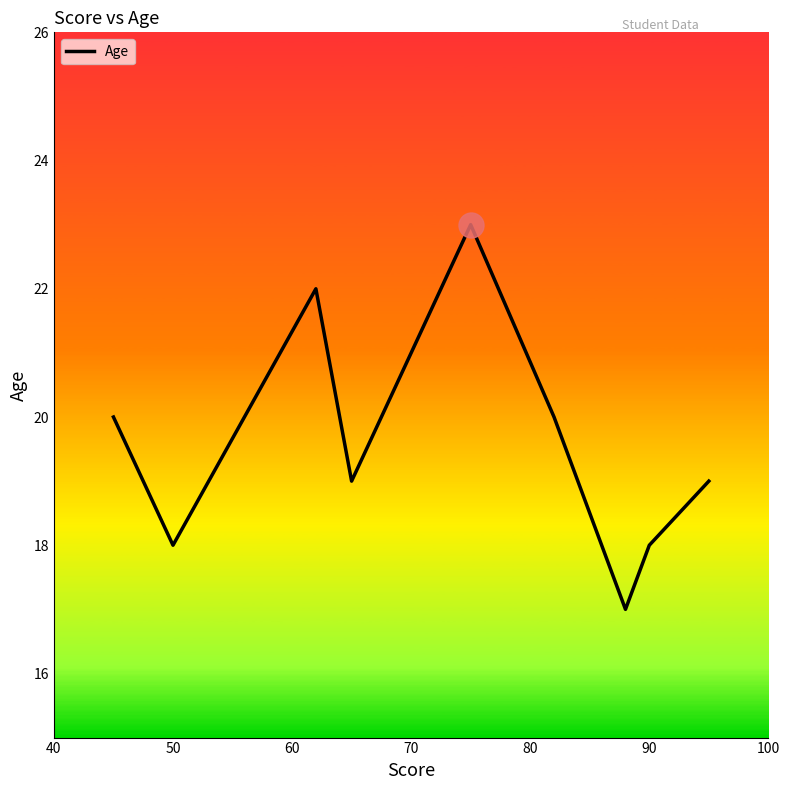

What is the maximum value shown in the chart?

23